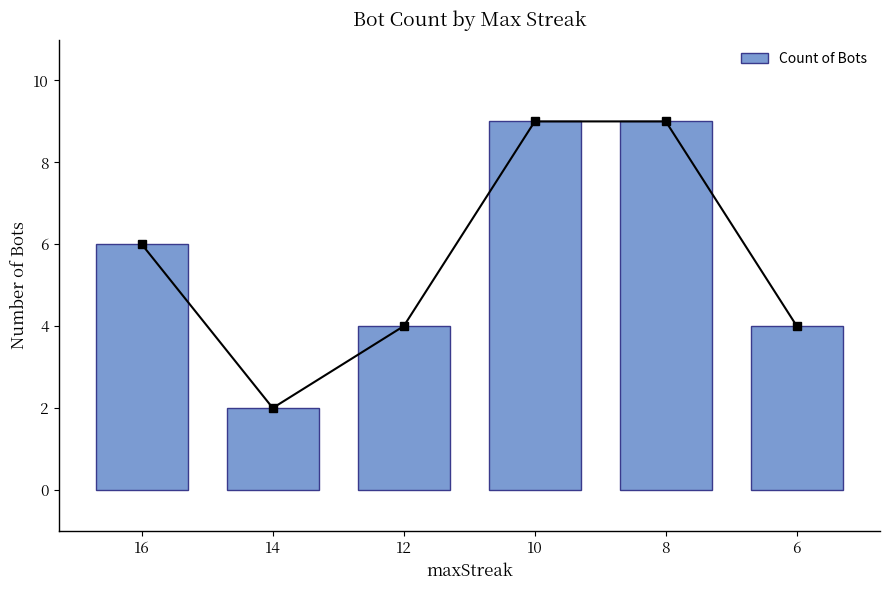

Reading right to left, list all the values displayed in this chart.

4	9	9	4	2	6